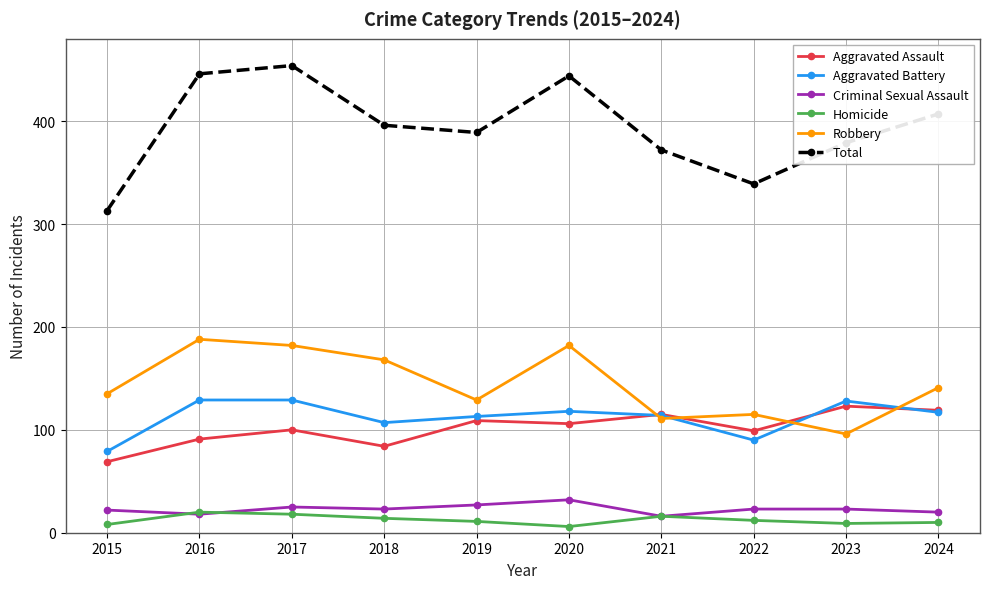

Which series changed the most between 2016 and 2019?

Robbery